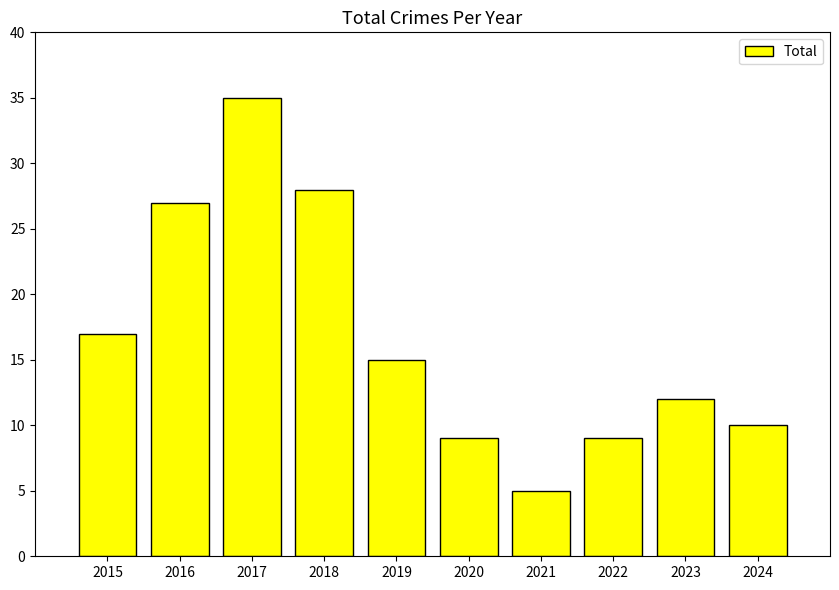

What is the difference between the maximum and minimum values?

30